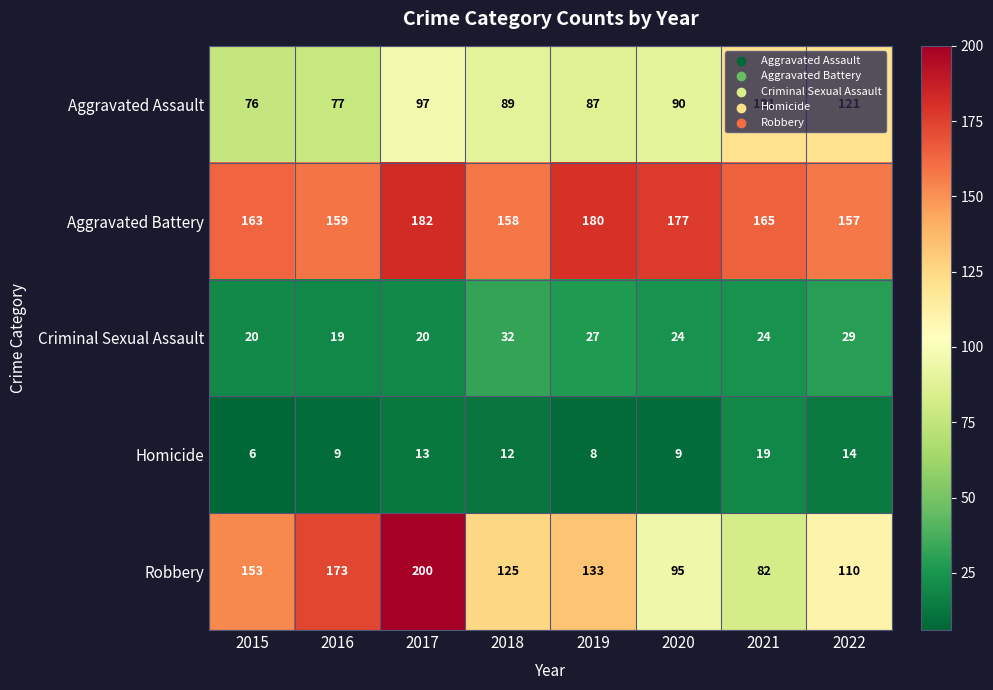

What is the average value of the Homicide series?

11